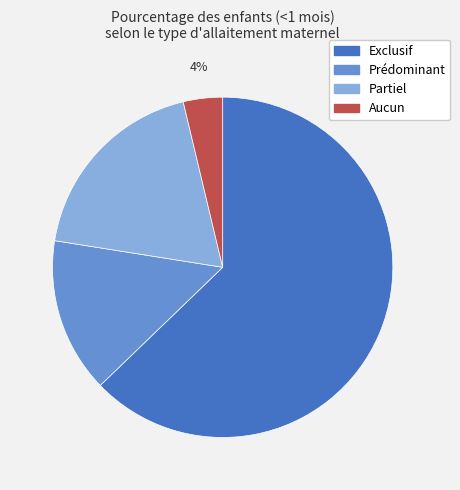

To the nearest percent, what percentage of the pie is Prédominant?

15%